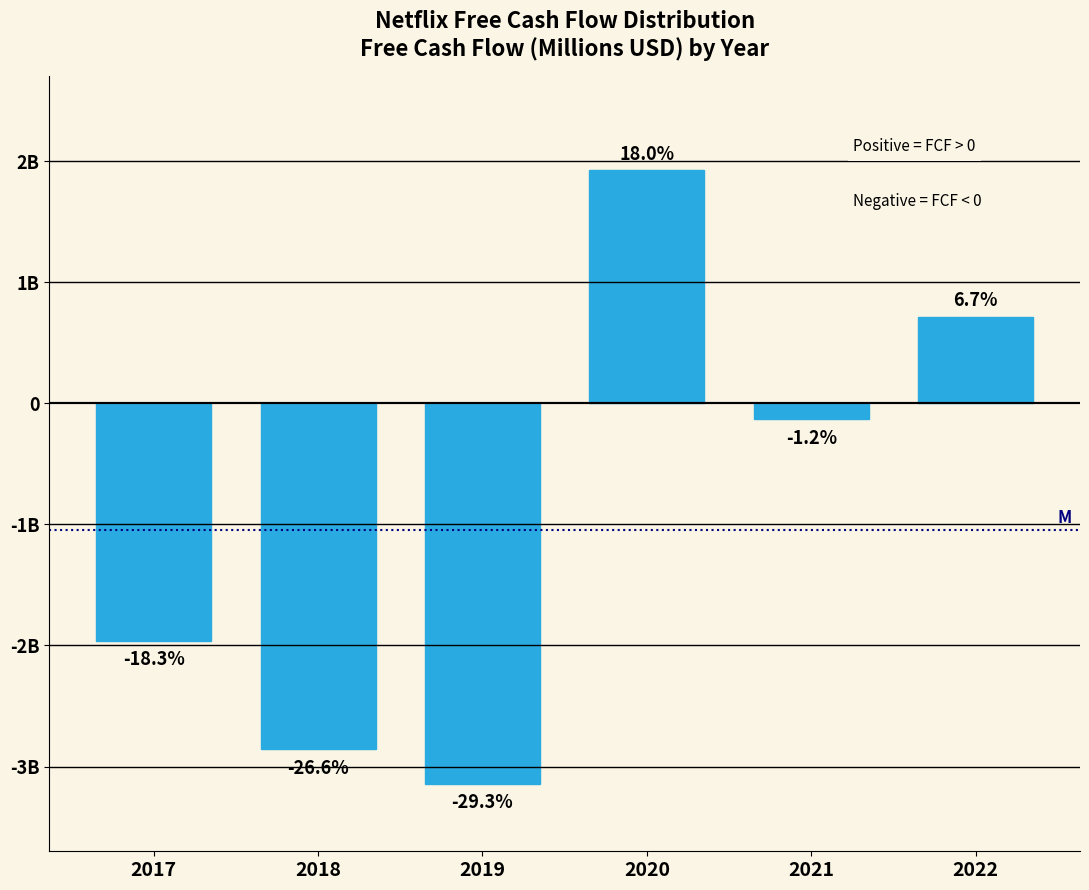

Does the chart contain any negative values?

Yes